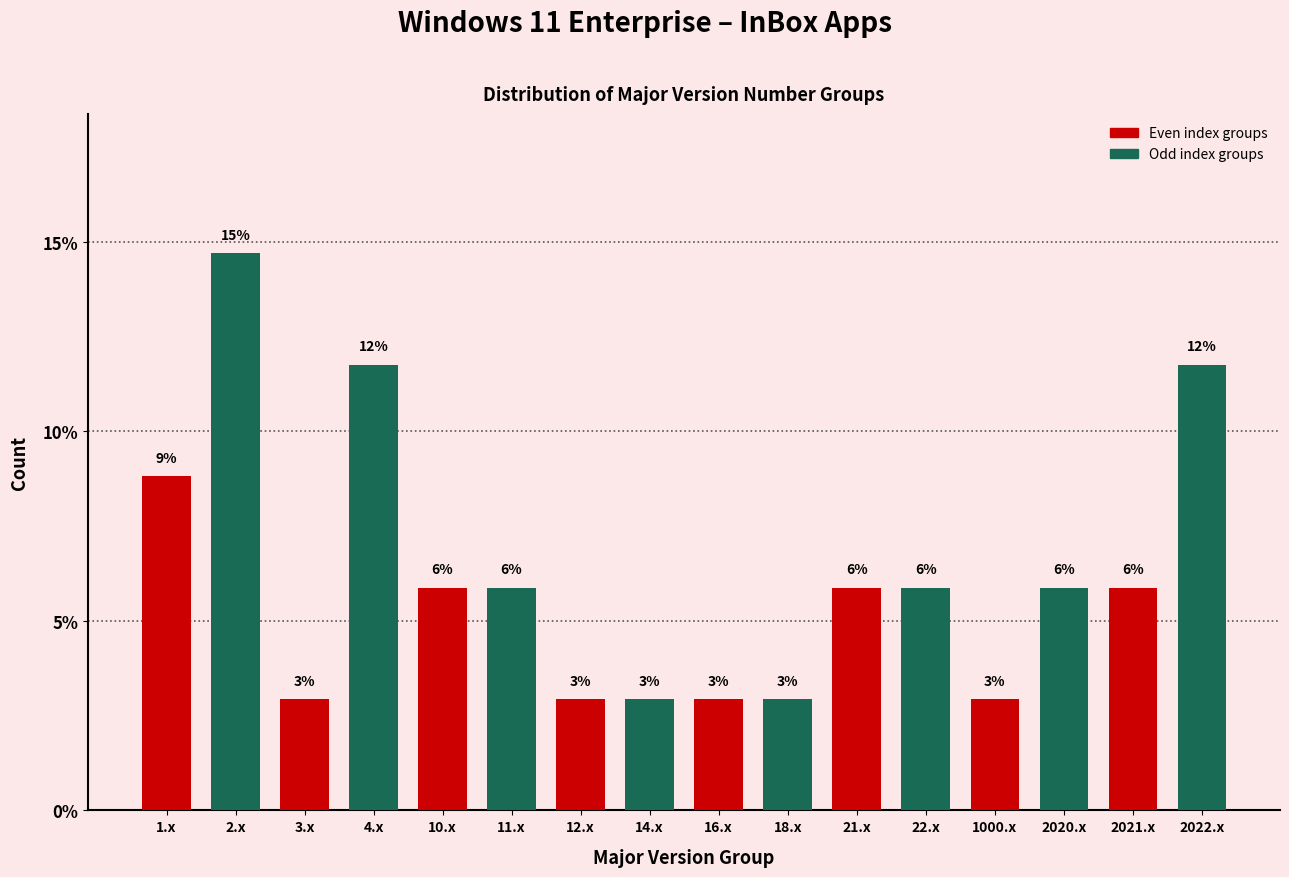

How many bars are there in total?

16